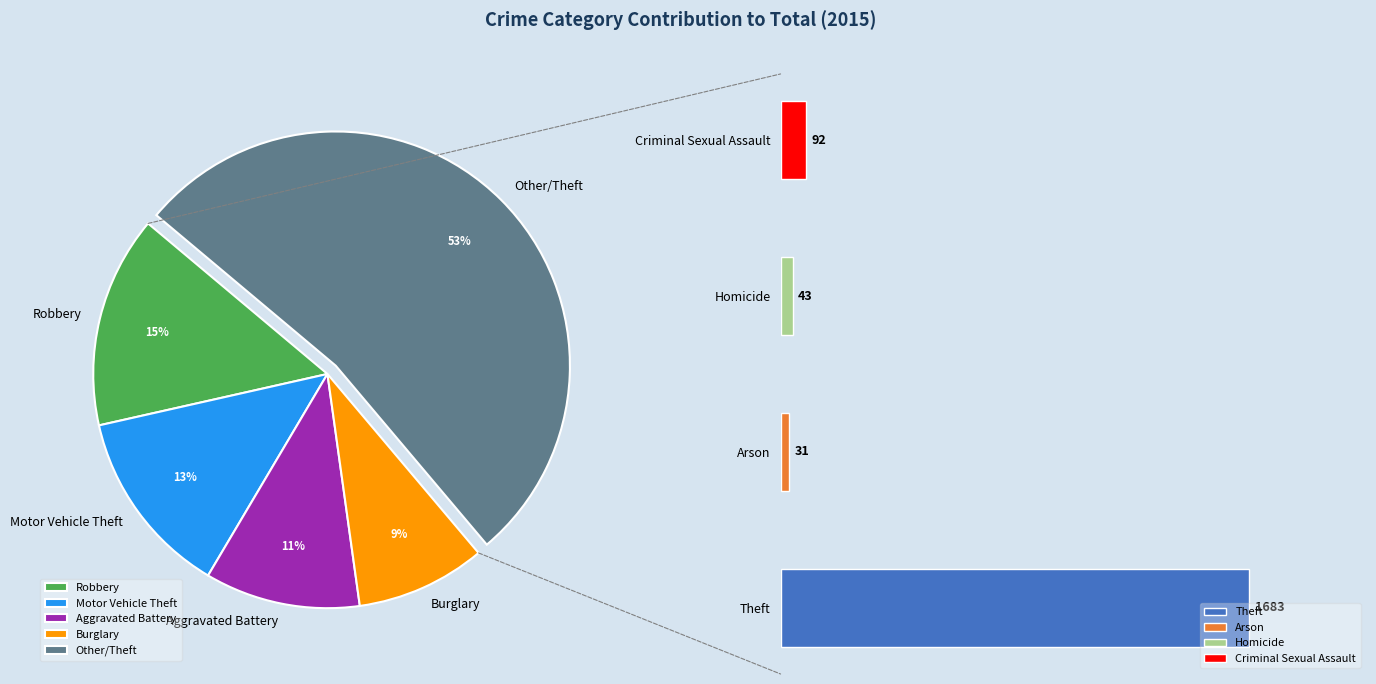

What is the largest slice in the pie chart?

Theft